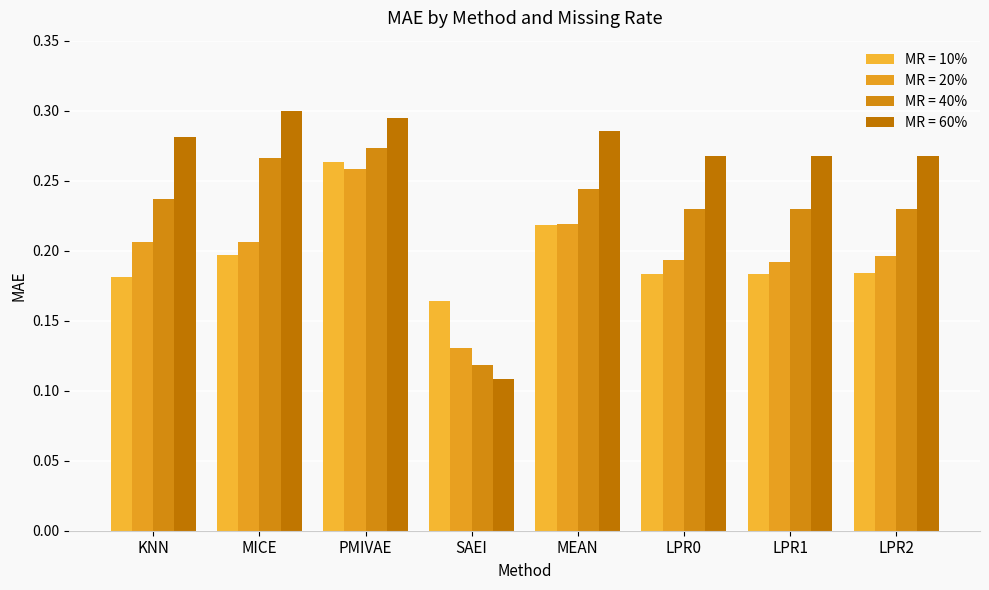

At LPR0, list the series in order from smallest to largest.

MR = 10%, MR = 20%, MR = 40%, MR = 60%